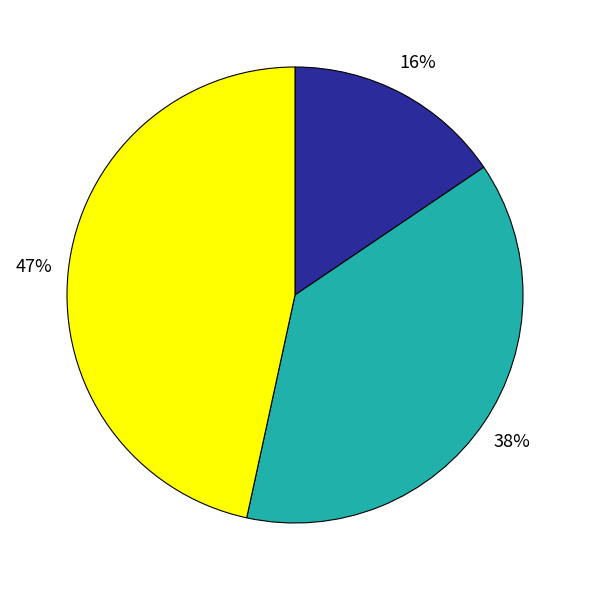

Is there a majority slice in this chart?

No